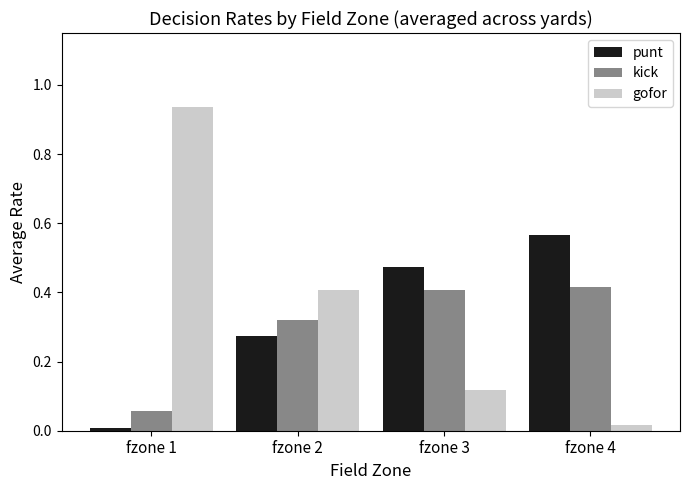

How many data points does each series have?

4